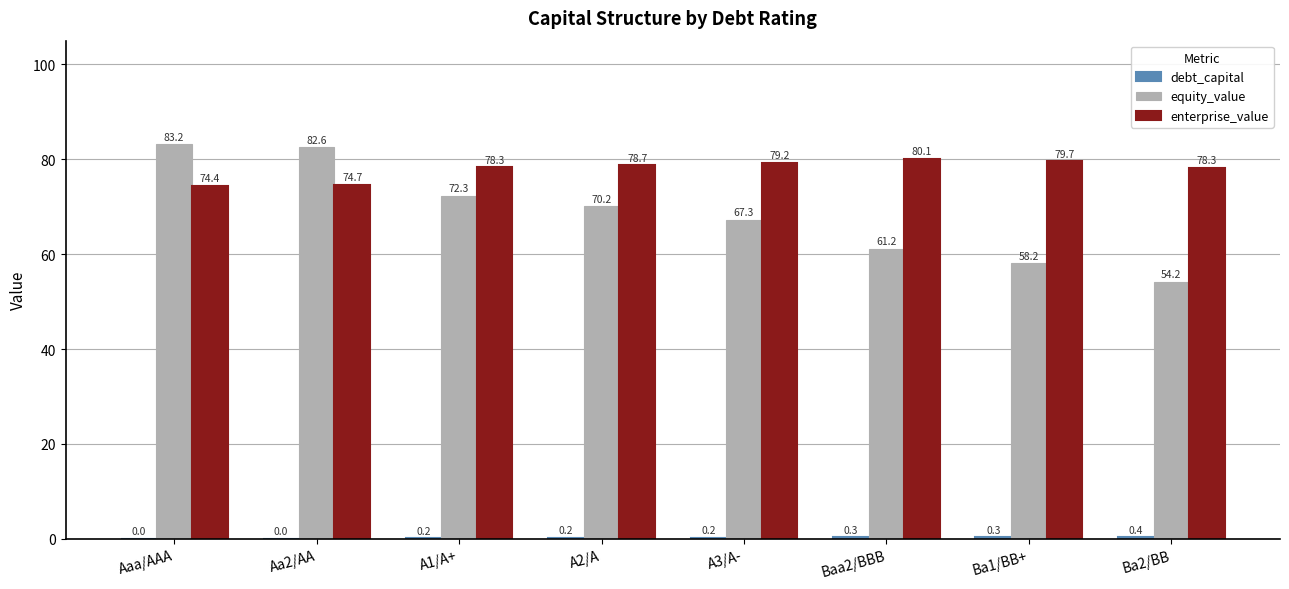

Which series changed the most between A2/A and Ba1/BB+?

equity_value